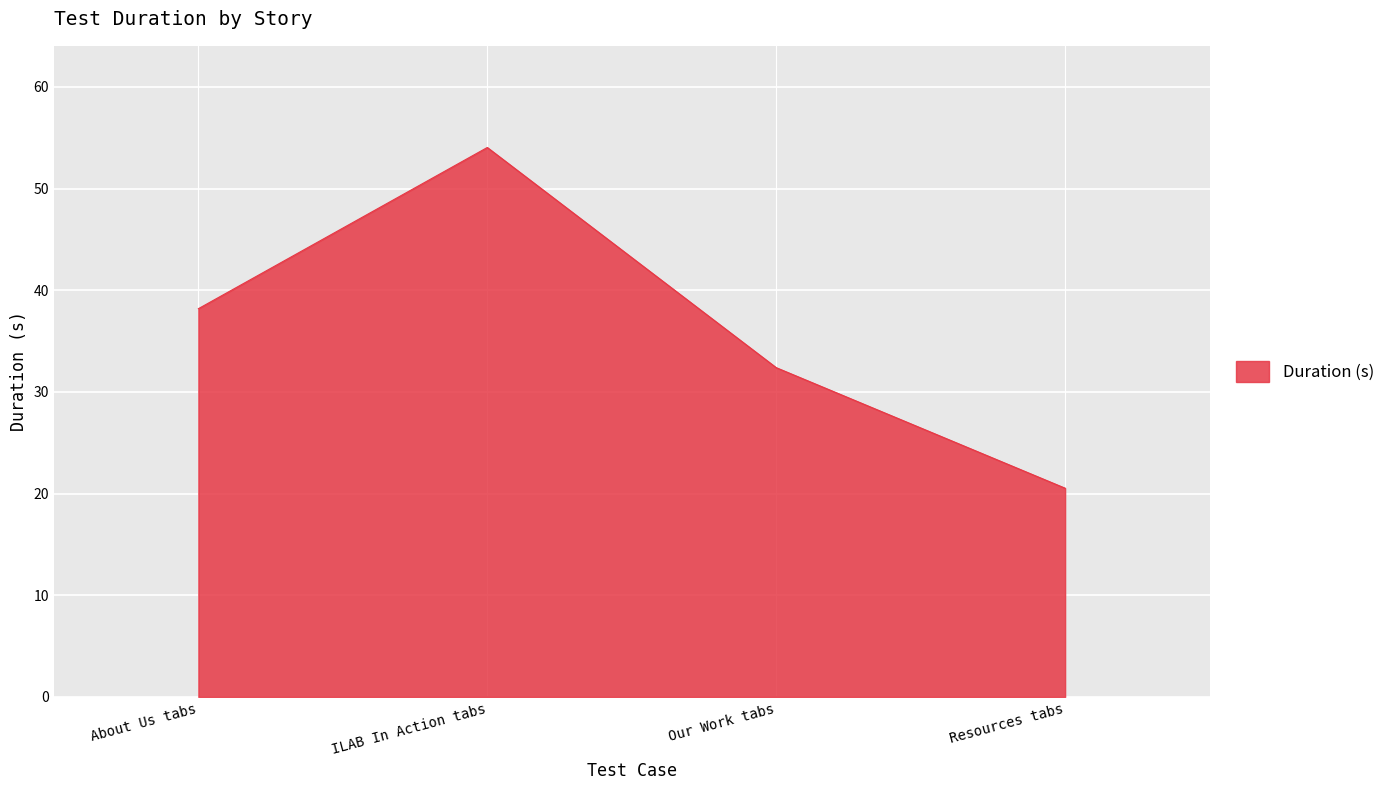

What is the smallest value displayed?

20.5